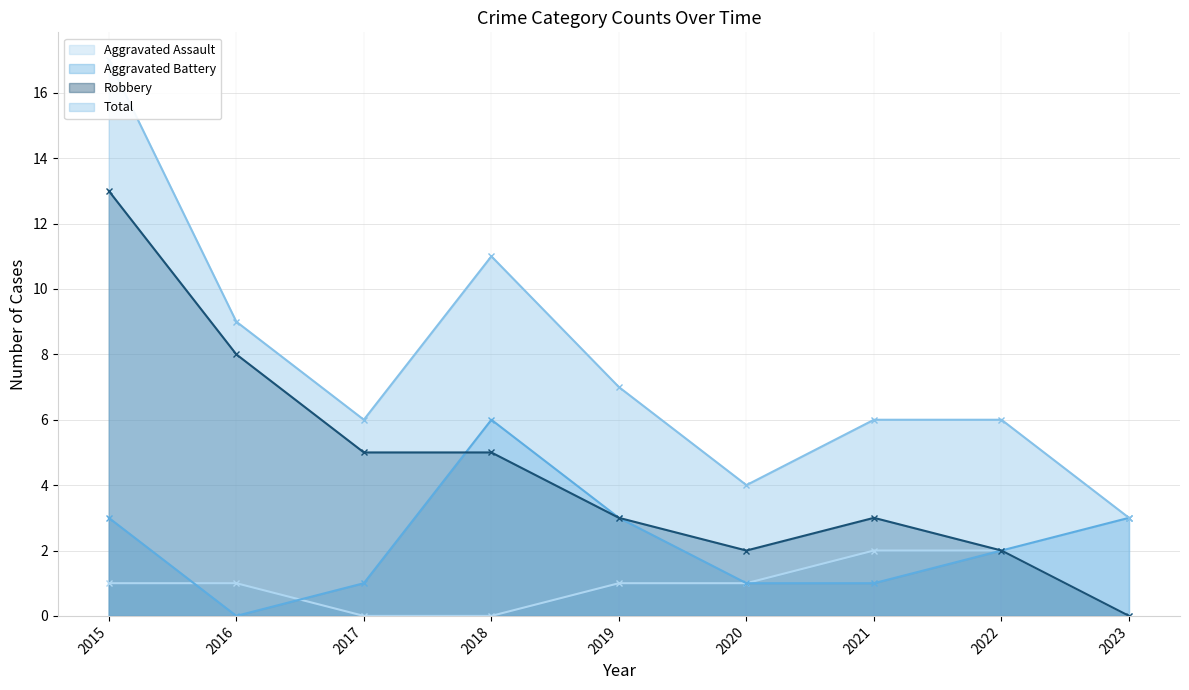

The Robbery series shows 5 at 2015. True or false?

False